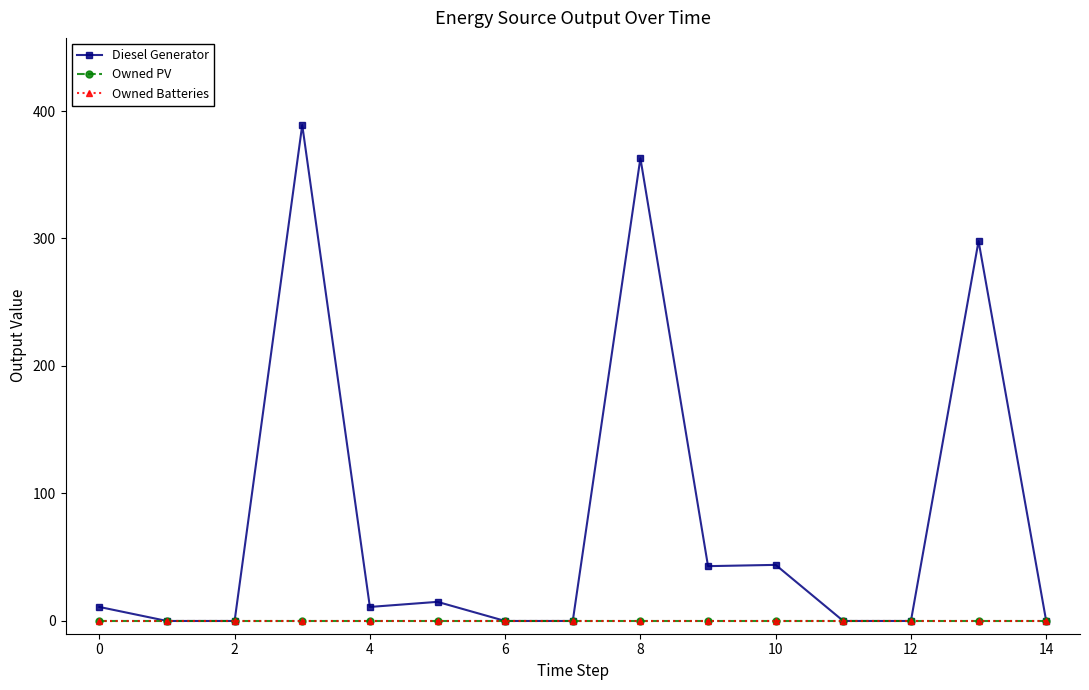

At which label is Diesel Generator closest to 194?

13